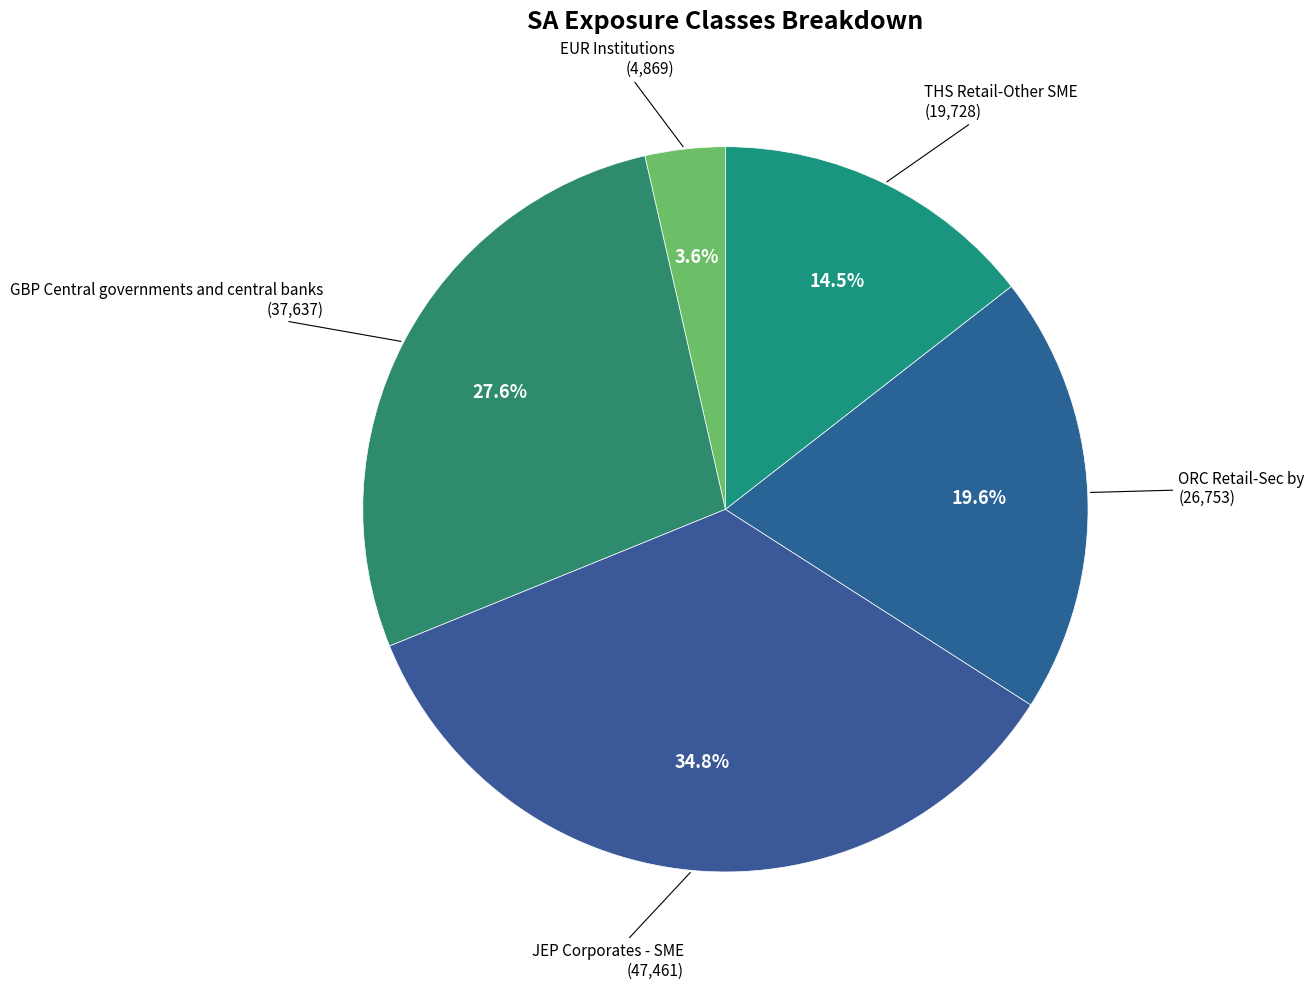

How many segments does this pie chart have?

5